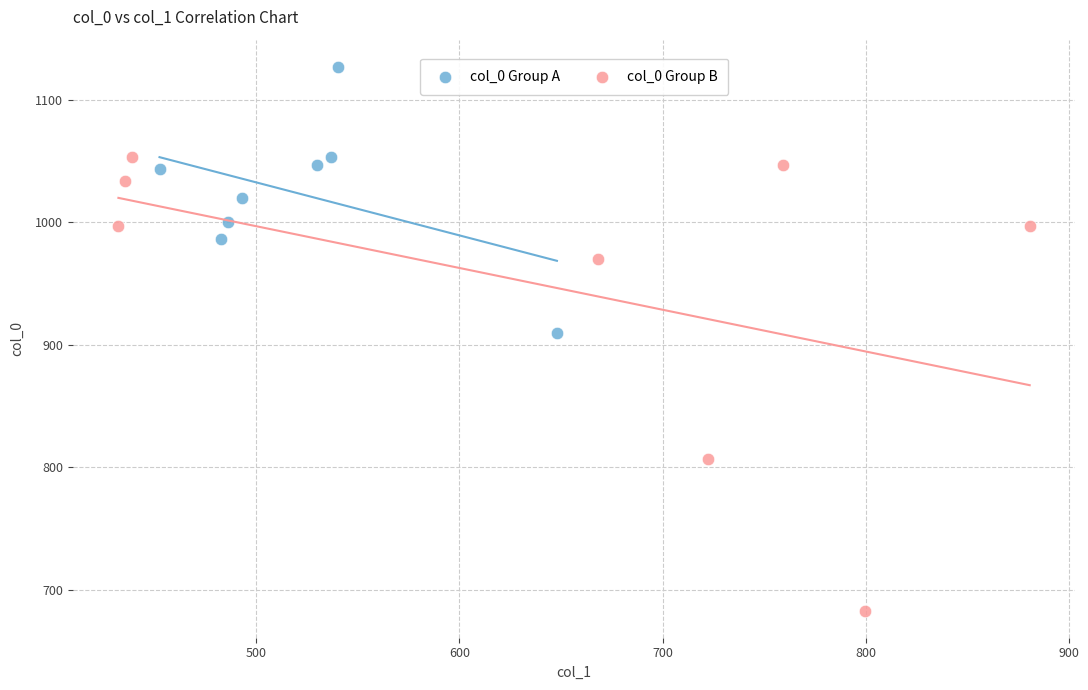

Which series has the largest Y range (max minus min)?

col_0 Group B